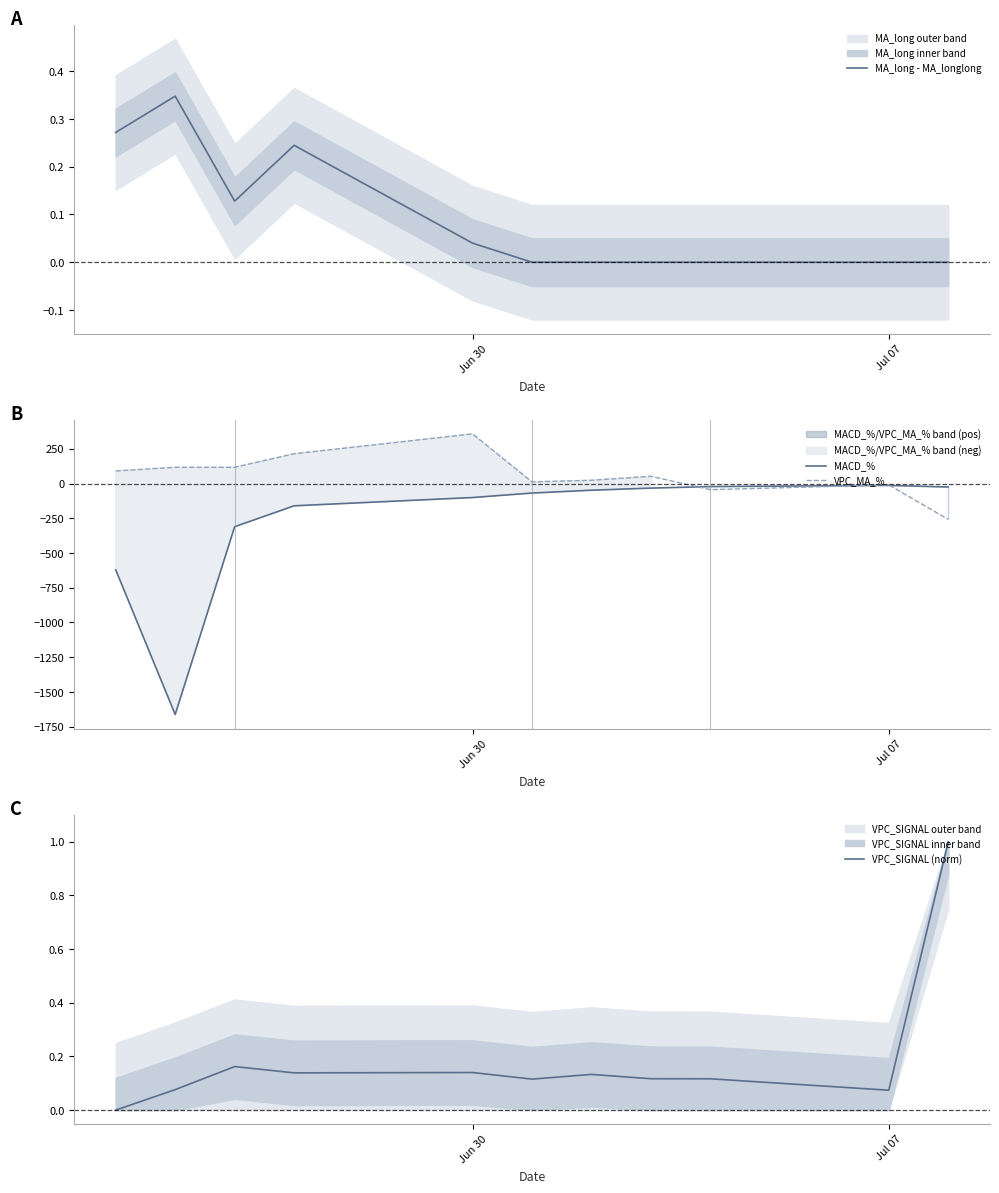

How many interior local peaks does the MA_long - MA_longlong series have?

2